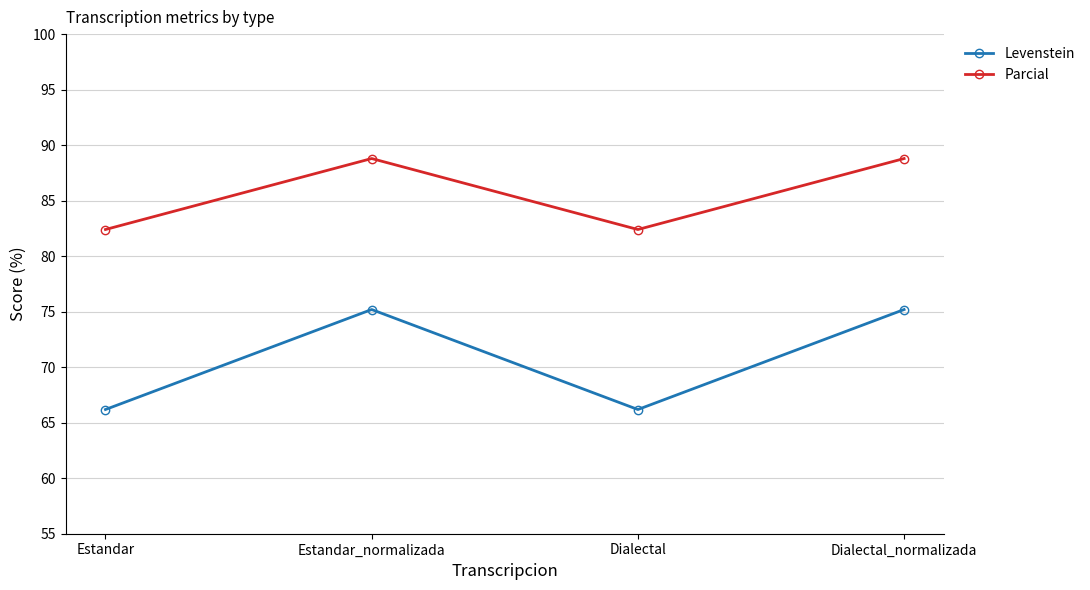

In Parcial, how many points are lower than both neighbors (excluding endpoints)?

1